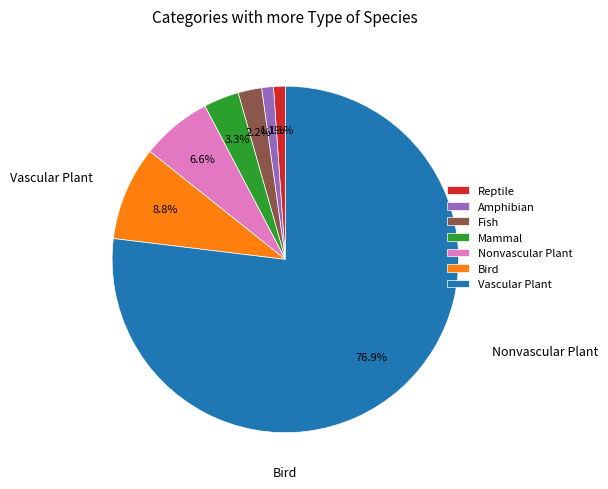

What is the largest slice in the pie chart?

Vascular Plant